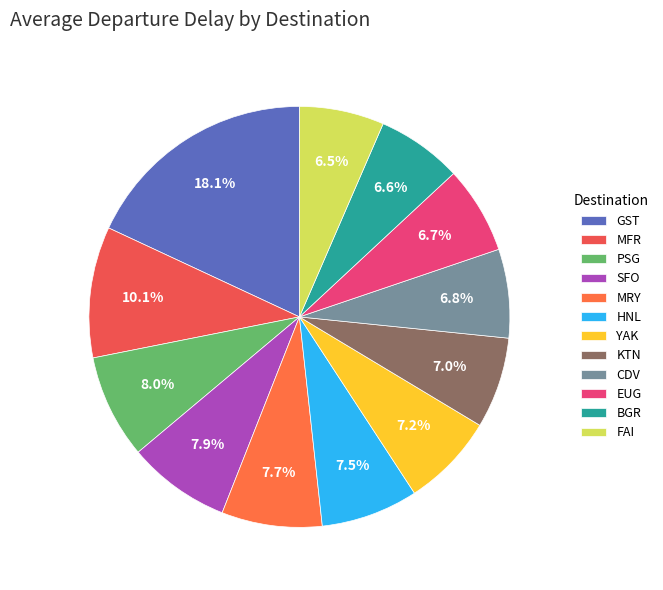

How many segments does this pie chart have?

12